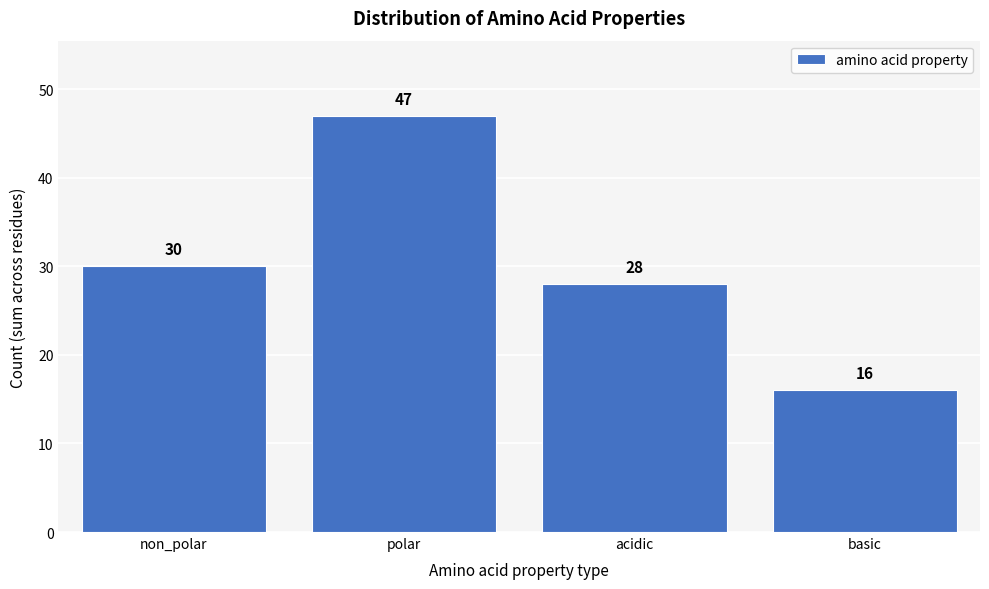

Reading left to right, extract all data points from this chart.

30	47	28	16